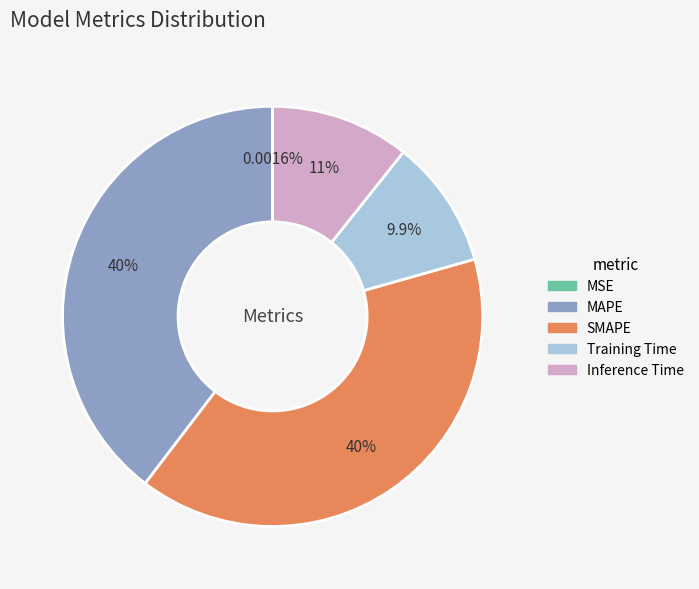

Between Inference Time and Training Time, which is larger?

Inference Time